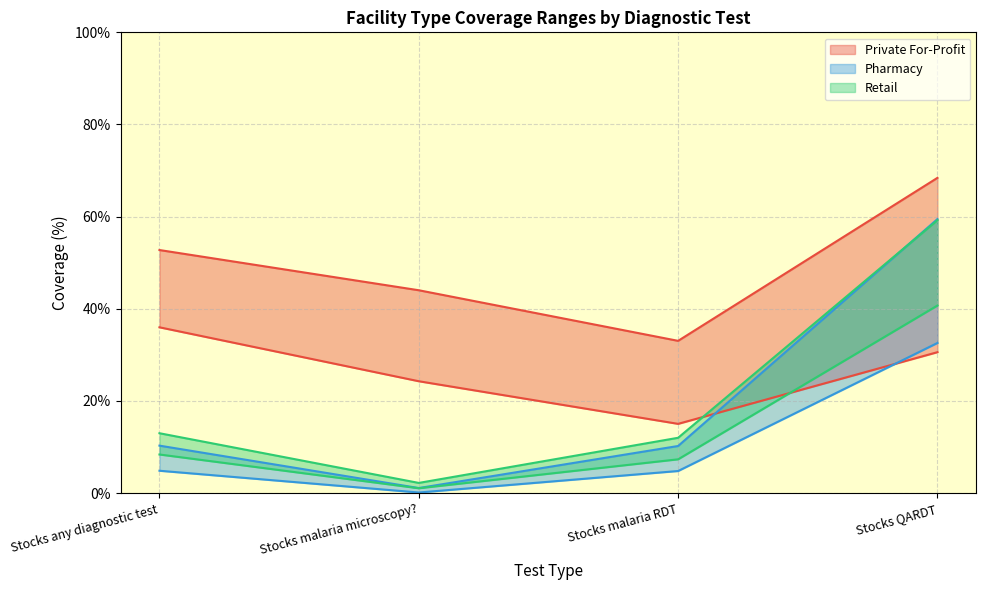

Between Stocks malaria RDT and Stocks QARDT, which series saw the biggest shift?

Pharmacy upper